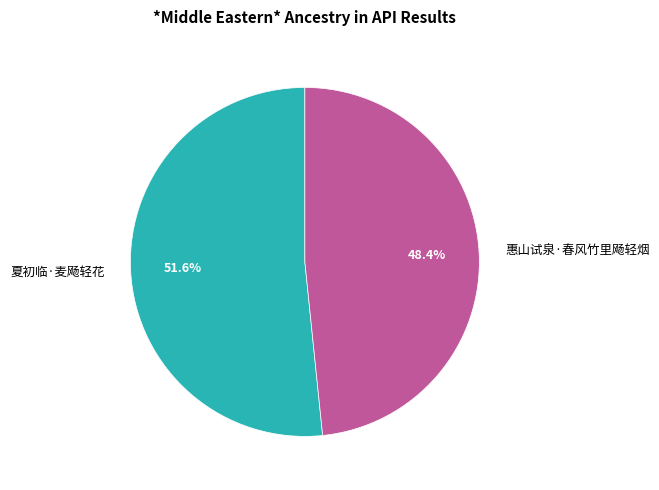

Combined, what portion of the pie is 惠山试泉·春风竹里飏轻烟 and 夏初临·麦飏轻花?

100.0%